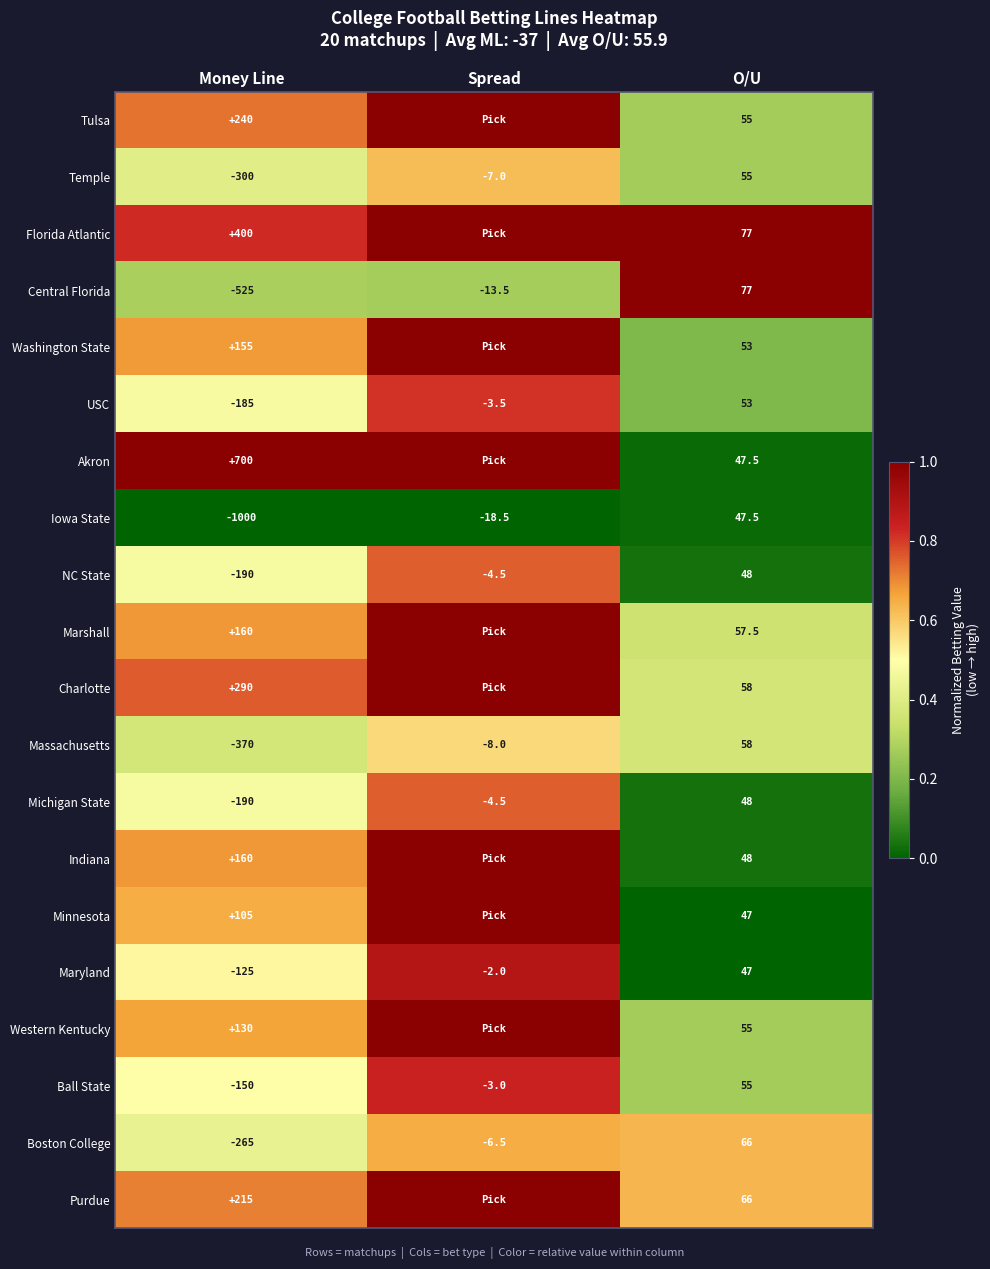

Count the number of data series in this chart.

20